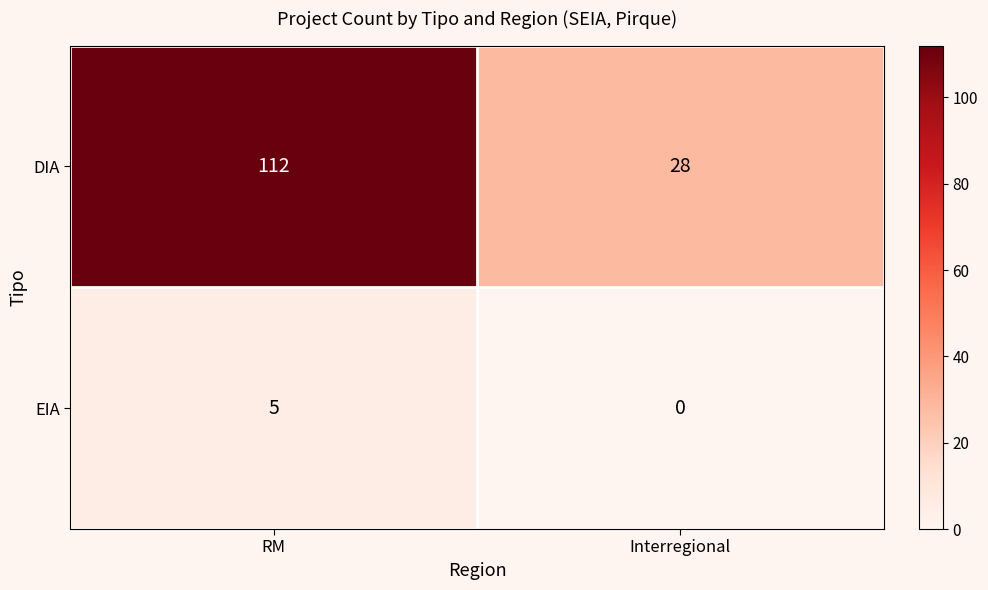

Which series has the largest total across all categories?

DIA